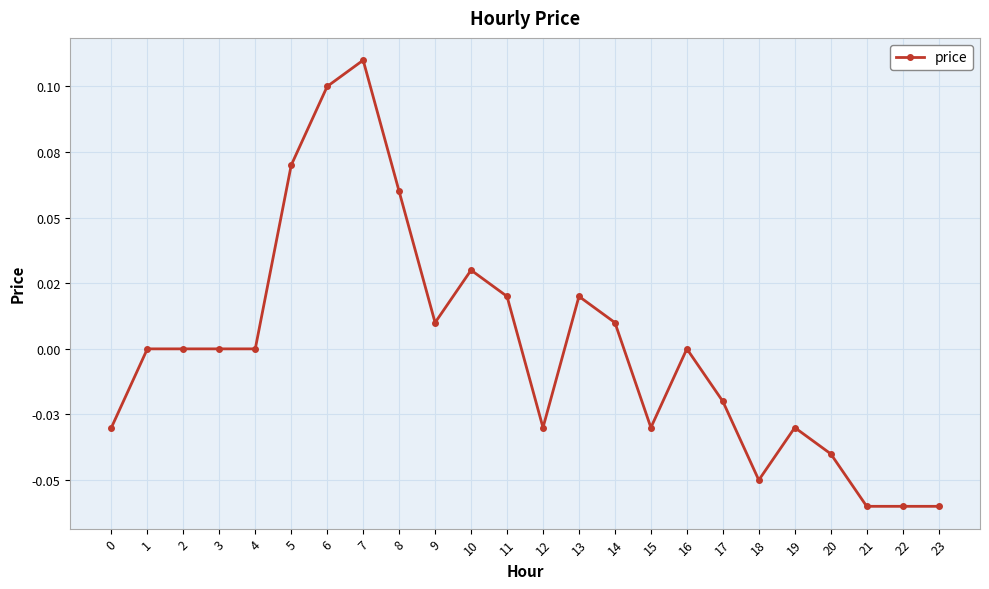

Does the chart have visible grid lines?

Yes